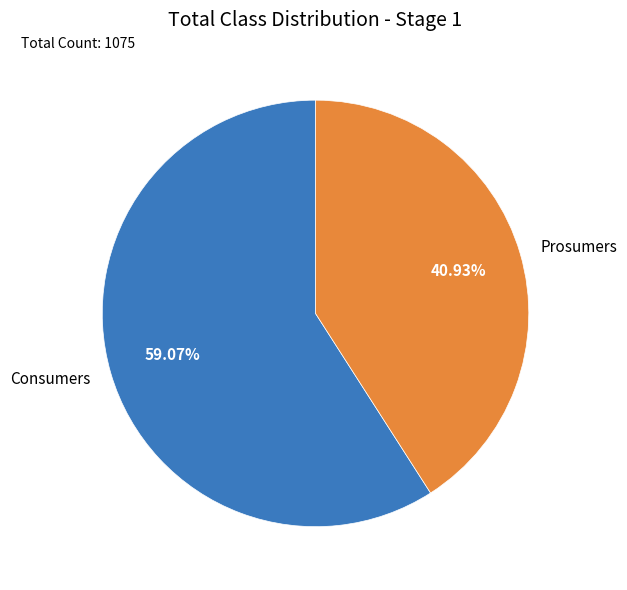

What is the smallest slice in the pie chart?

Prosumers